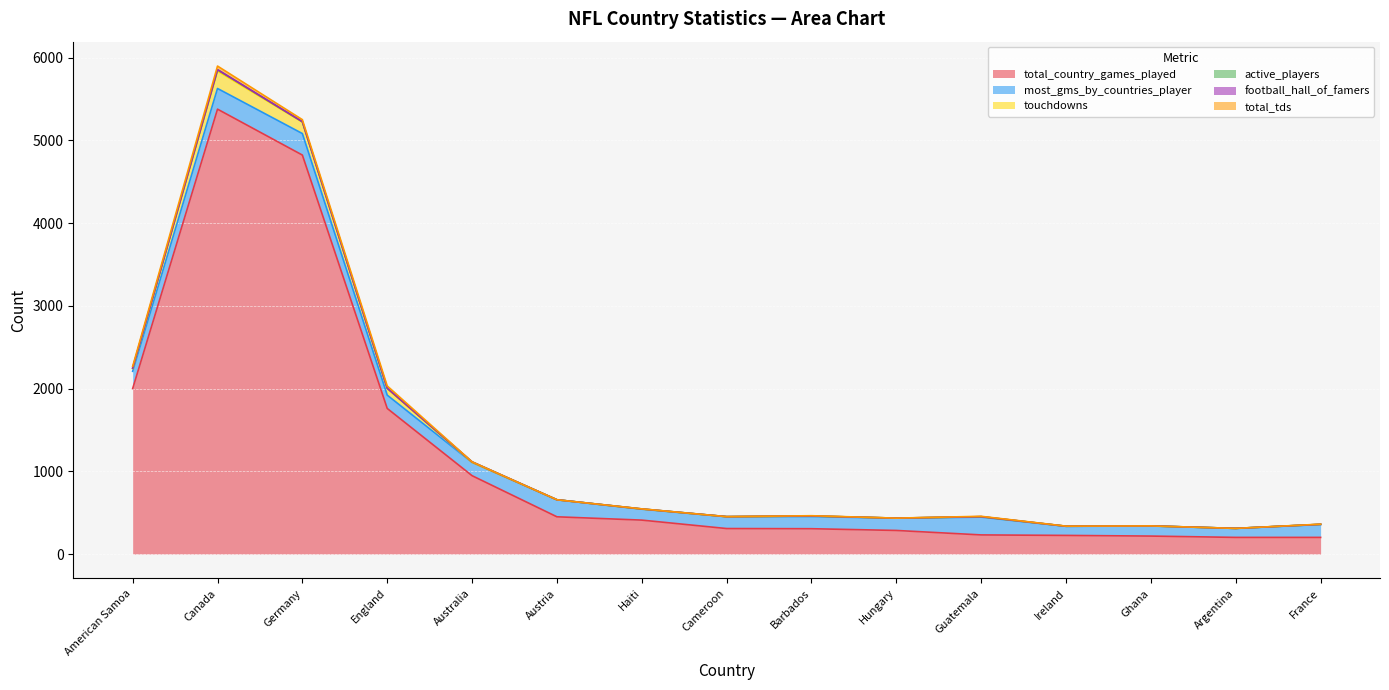

True or false: active_players has a value of 0 at Cameroon.

False